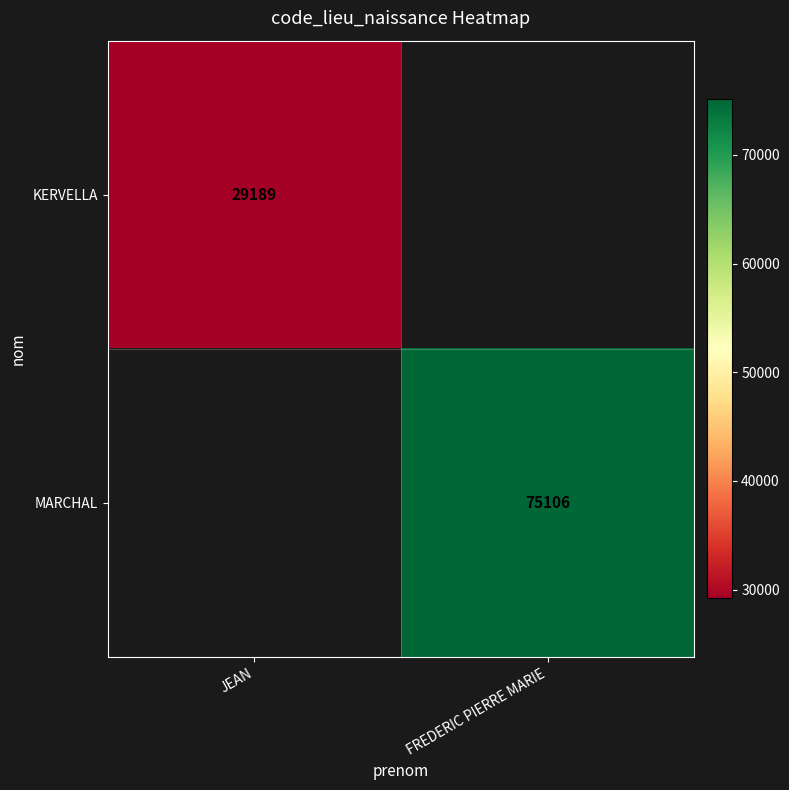

The KERVELLA series shows 19232 at JEAN. True or false?

False